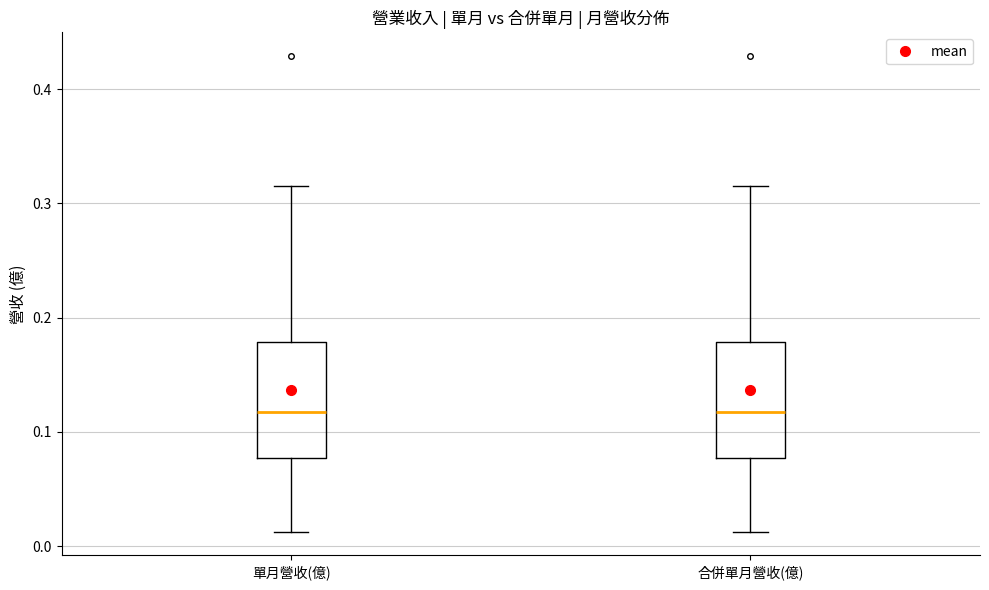

Where does the median line of the box for 合併單月營收(億) sit on the y-axis? The values are not printed on the chart, so give them approximately, as read against the axis.

0.12